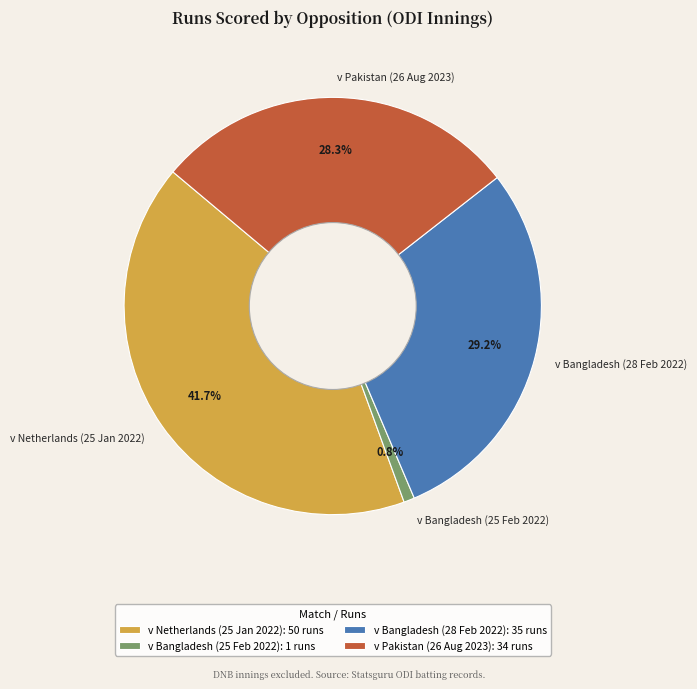

To the nearest percent, what is the difference between the largest and smallest slice percentages?

41%